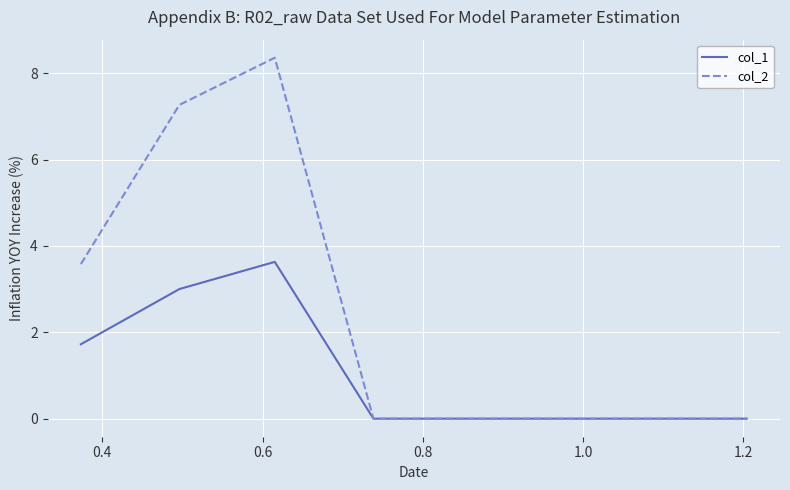

What is the maximum value shown in the chart?

8.4